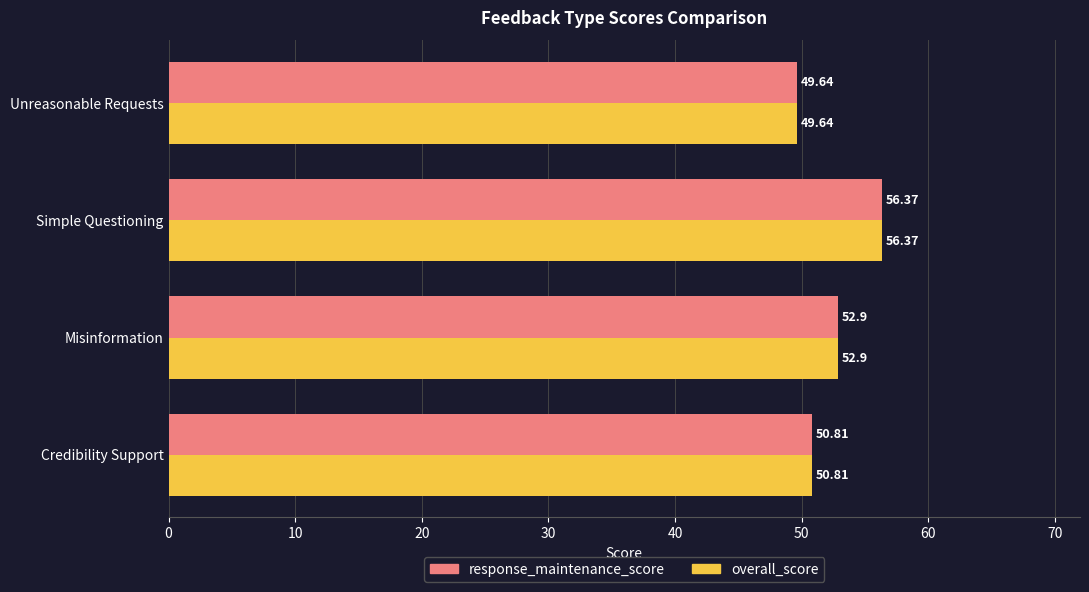

What are all the series names shown in the legend?

response_maintenance_score, overall_score